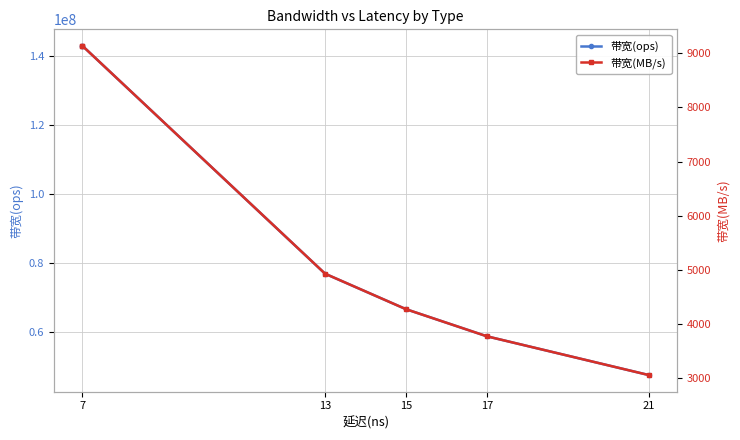

The value of 带宽(ops) at 7 is 203815439. True or false?

False